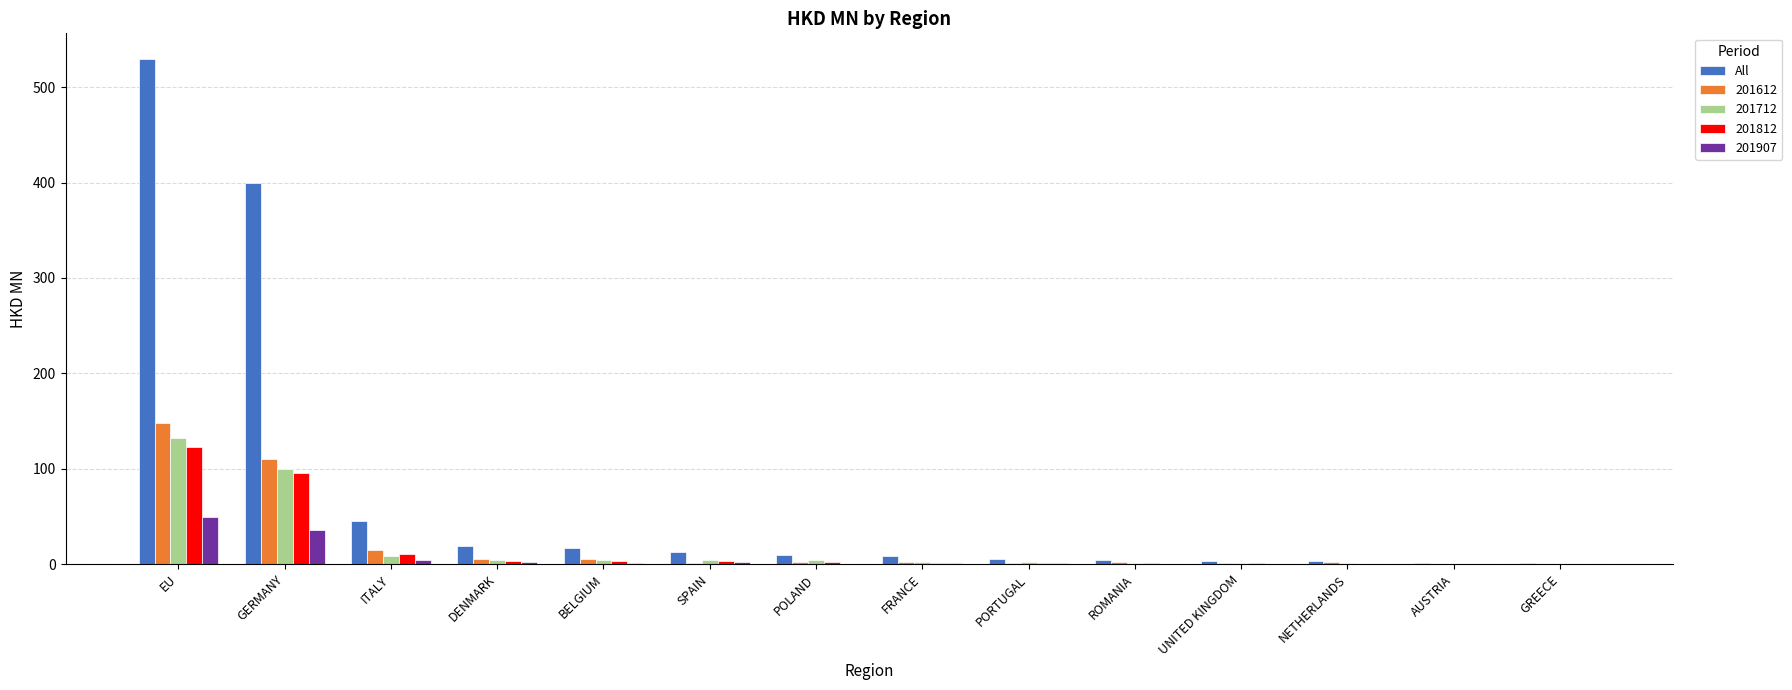

What is the highest value of the 201907 series?

49.2